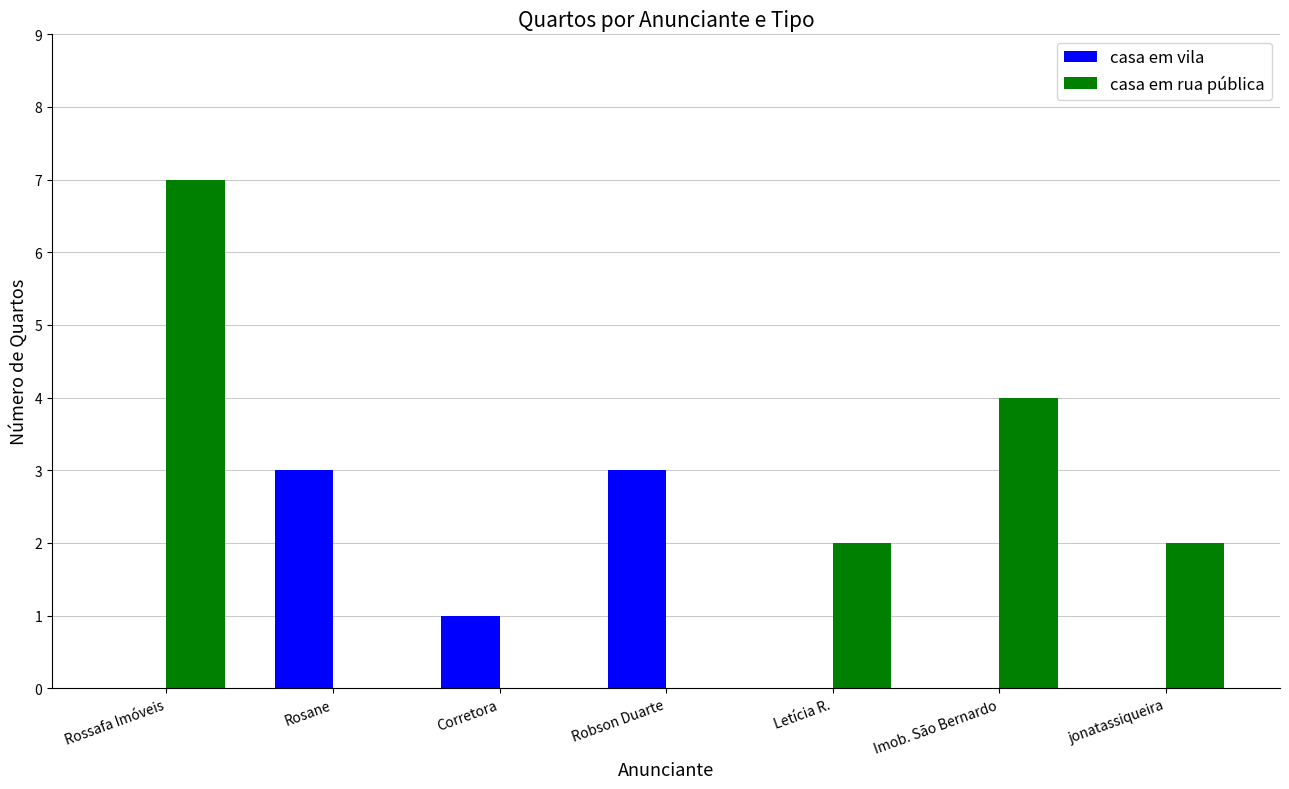

At which category is the sum across all series the highest?

Rossafa Imóveis